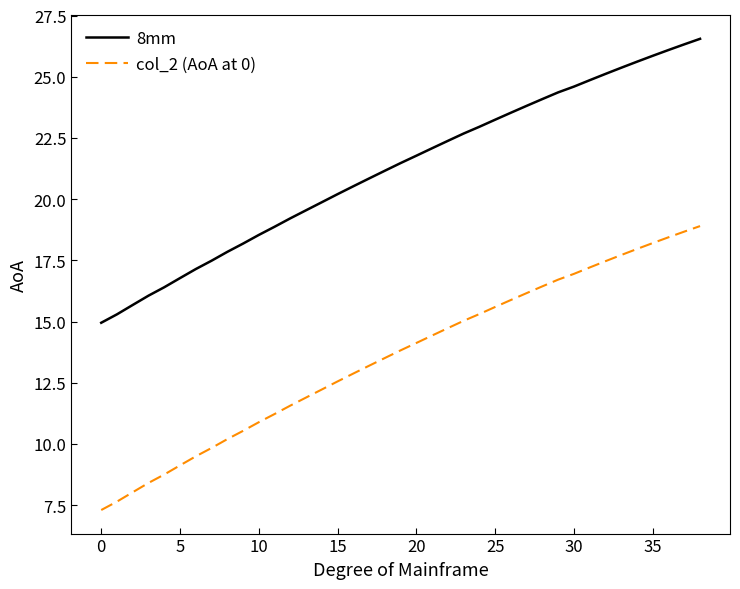

True or false: col_2 (AoA at 0) and 8mm intersect in this chart.

False